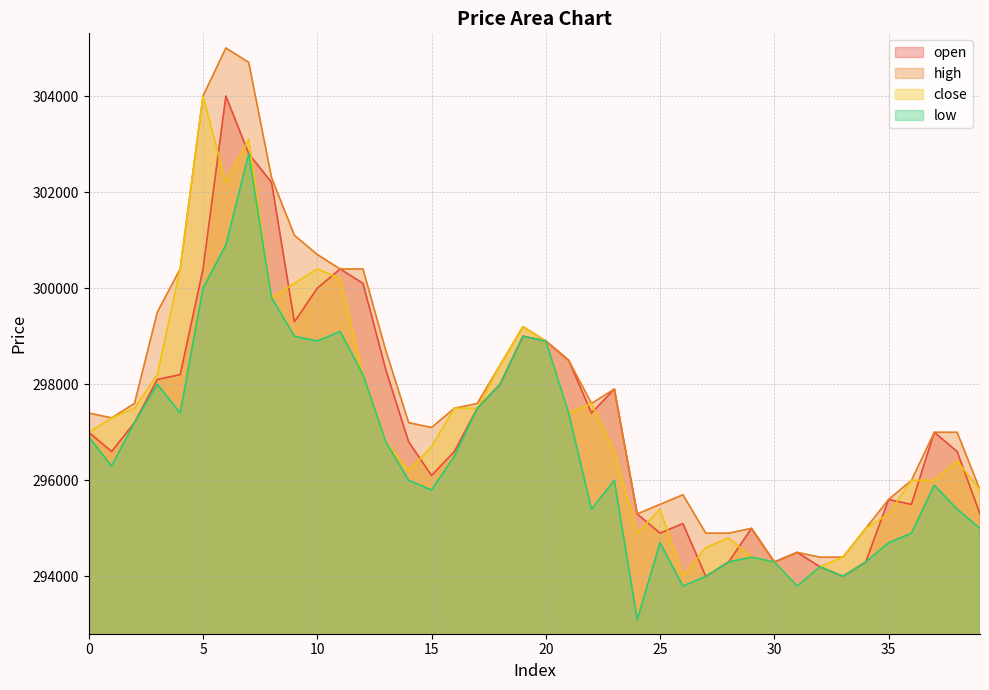

What is the sum of all close values?

11890500